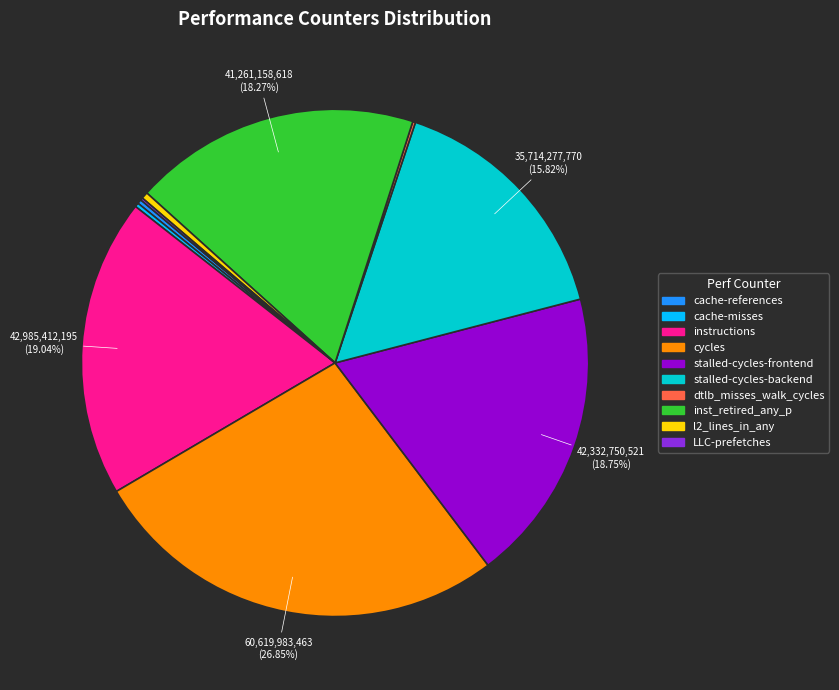

What is the largest slice in the pie chart?

cycles